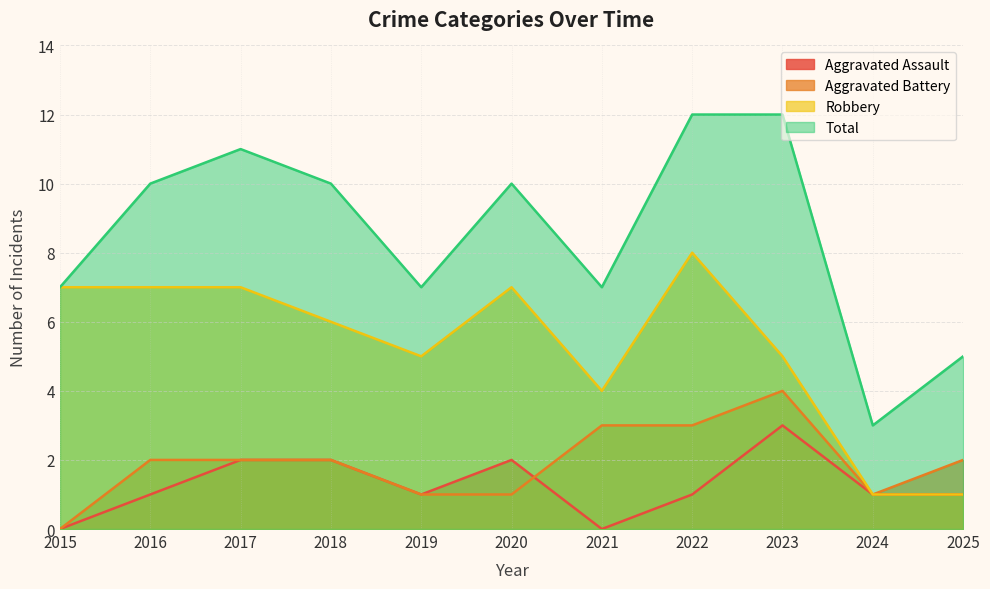

Which series ends up on top after the final intersection of Aggravated Assault and Aggravated Battery?

Aggravated Battery